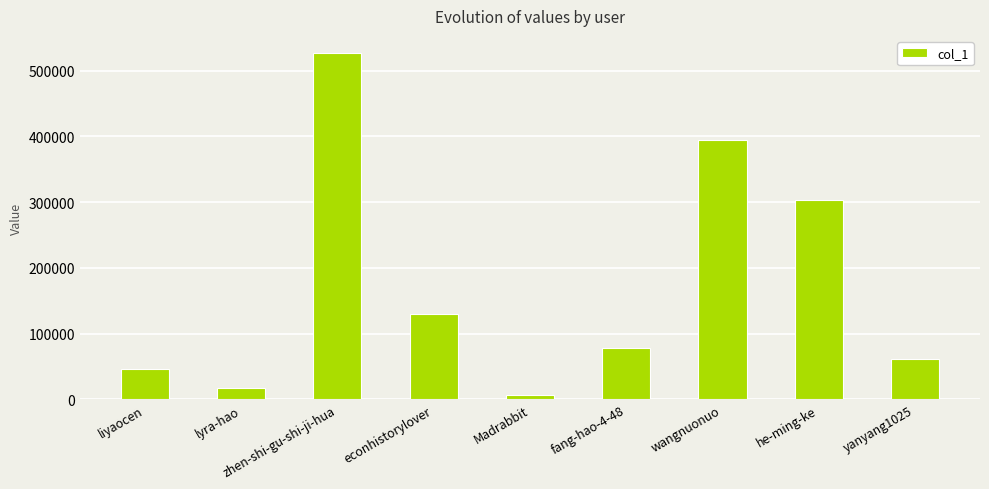

What is the difference between the maximum and minimum values?

519954